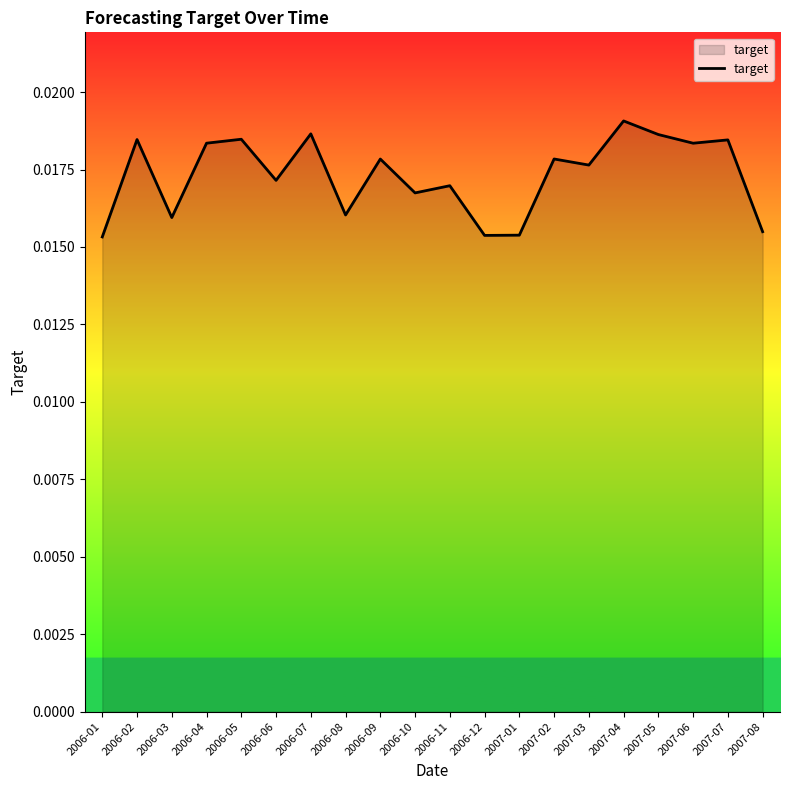

What position from the right is 2006-11?

10